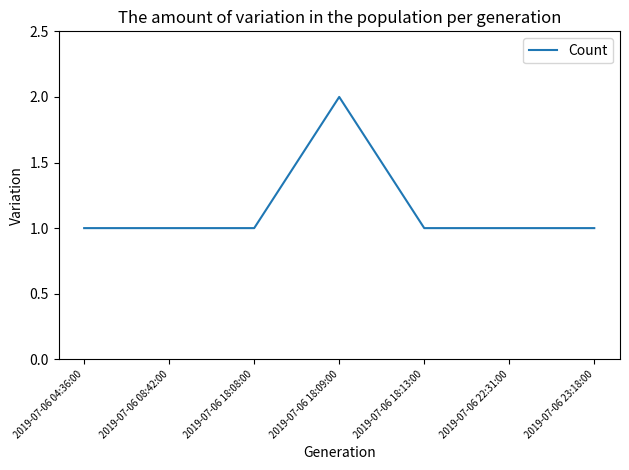

True or false: the data has more than 0 interior local peaks.

True